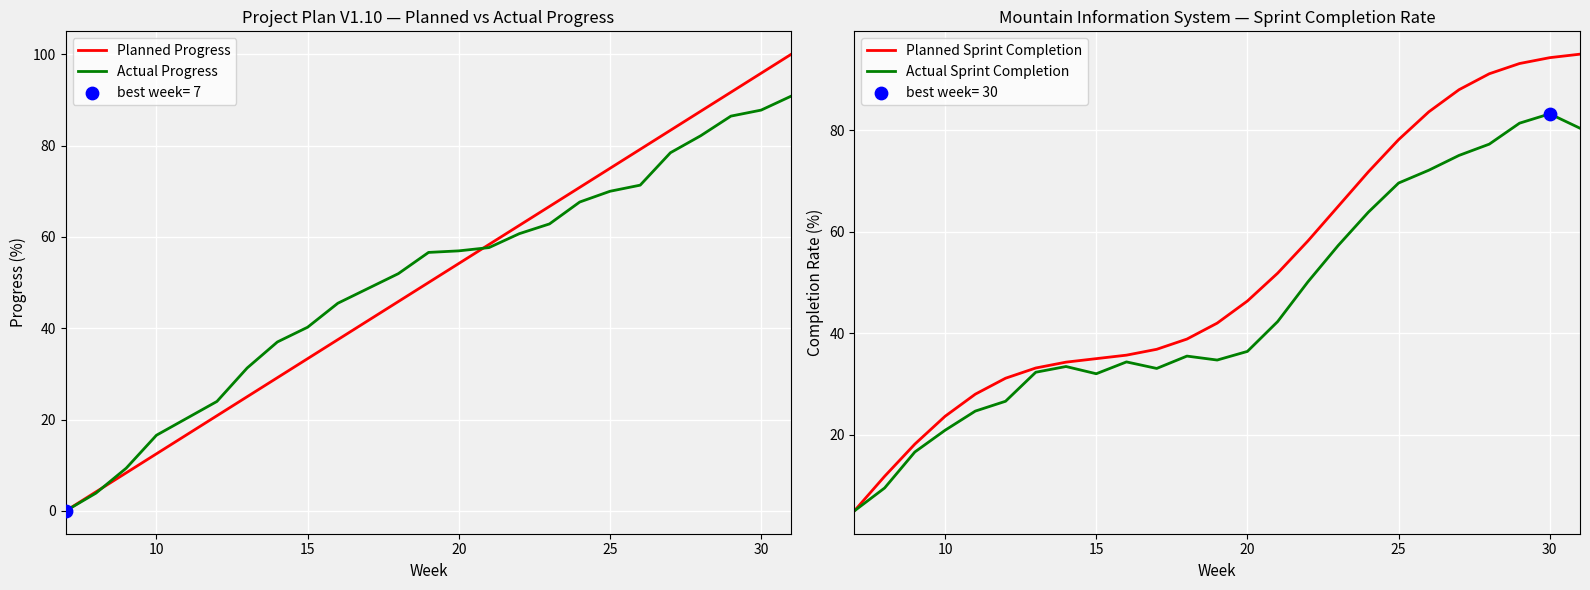

At how many categories does at least one series exceed 89?

4